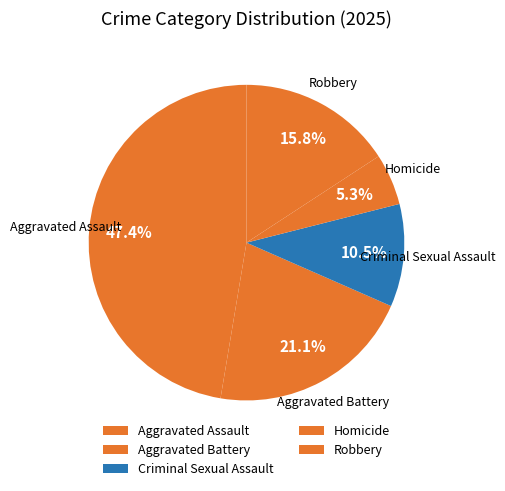

Which category has the smallest portion of the pie?

Homicide